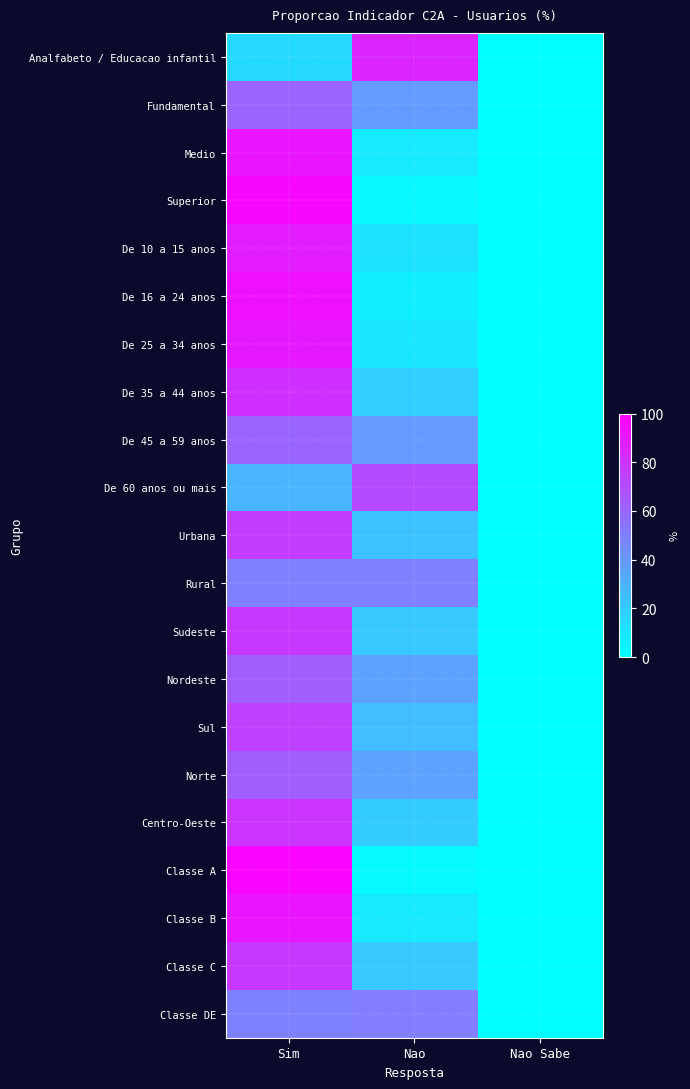

What is the total value across all series at Nao?

591.2